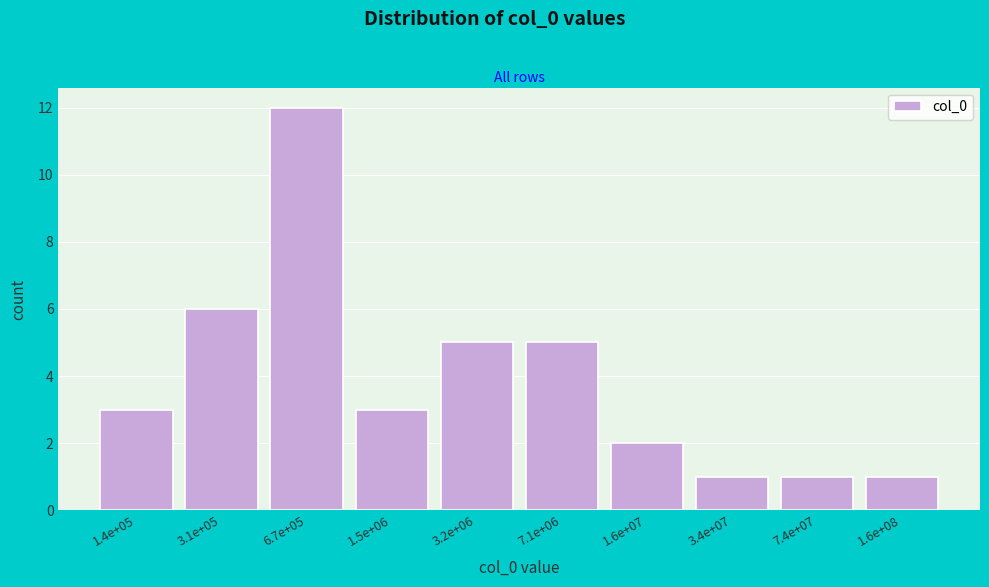

Reading left to right, what are all the values shown in this chart?

1.4e+05=3	3.1e+05=6	6.7e+05=12	1.5e+06=3	3.2e+06=5	7.1e+06=5	1.6e+07=2	3.4e+07=1	7.4e+07=1	1.6e+08=1